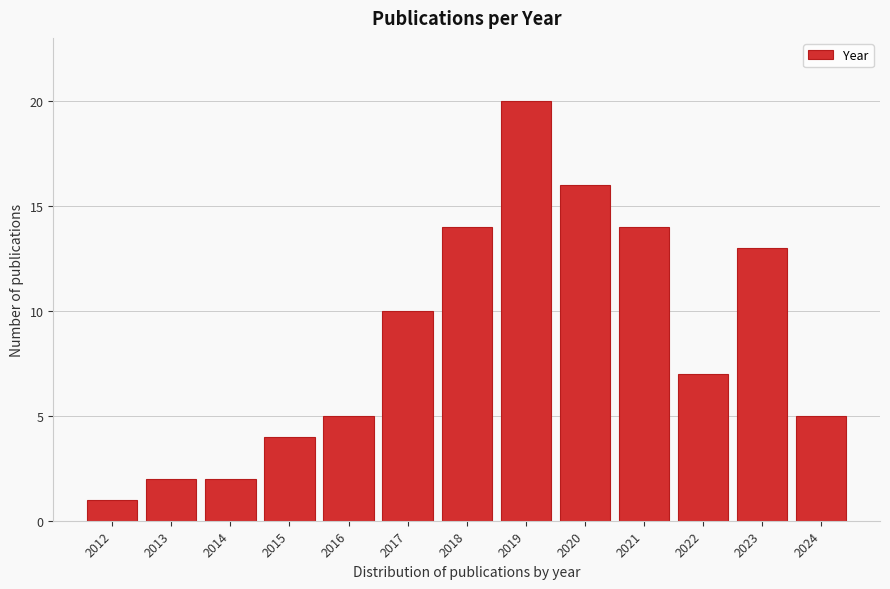

Reading left to right, extract all data points from this chart.

2012=1	2013=2	2014=2	2015=4	2016=5	2017=10	2018=14	2019=20	2020=16	2021=14	2022=7	2023=13	2024=5